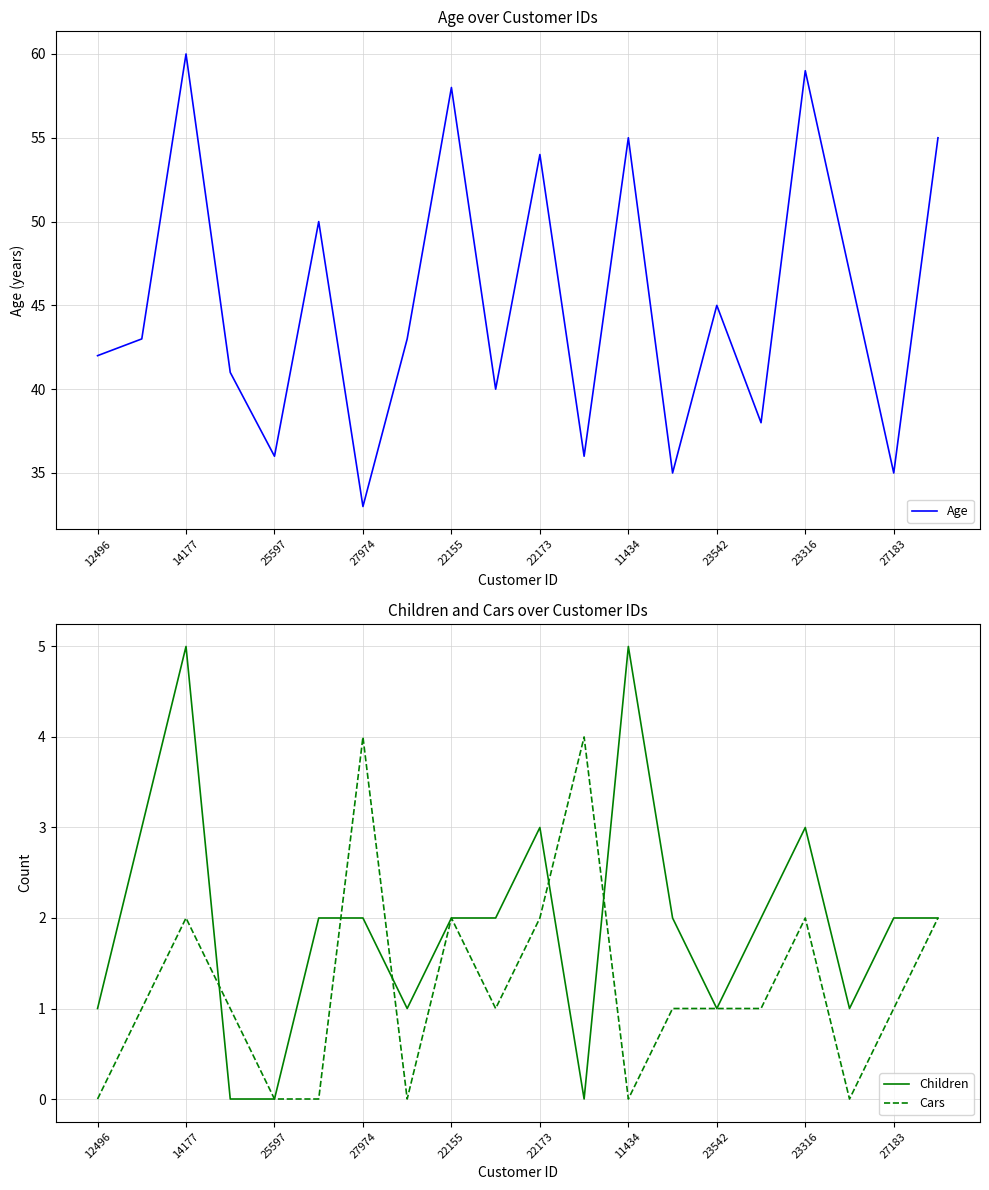

Where is the first local maximum for Age?

14177